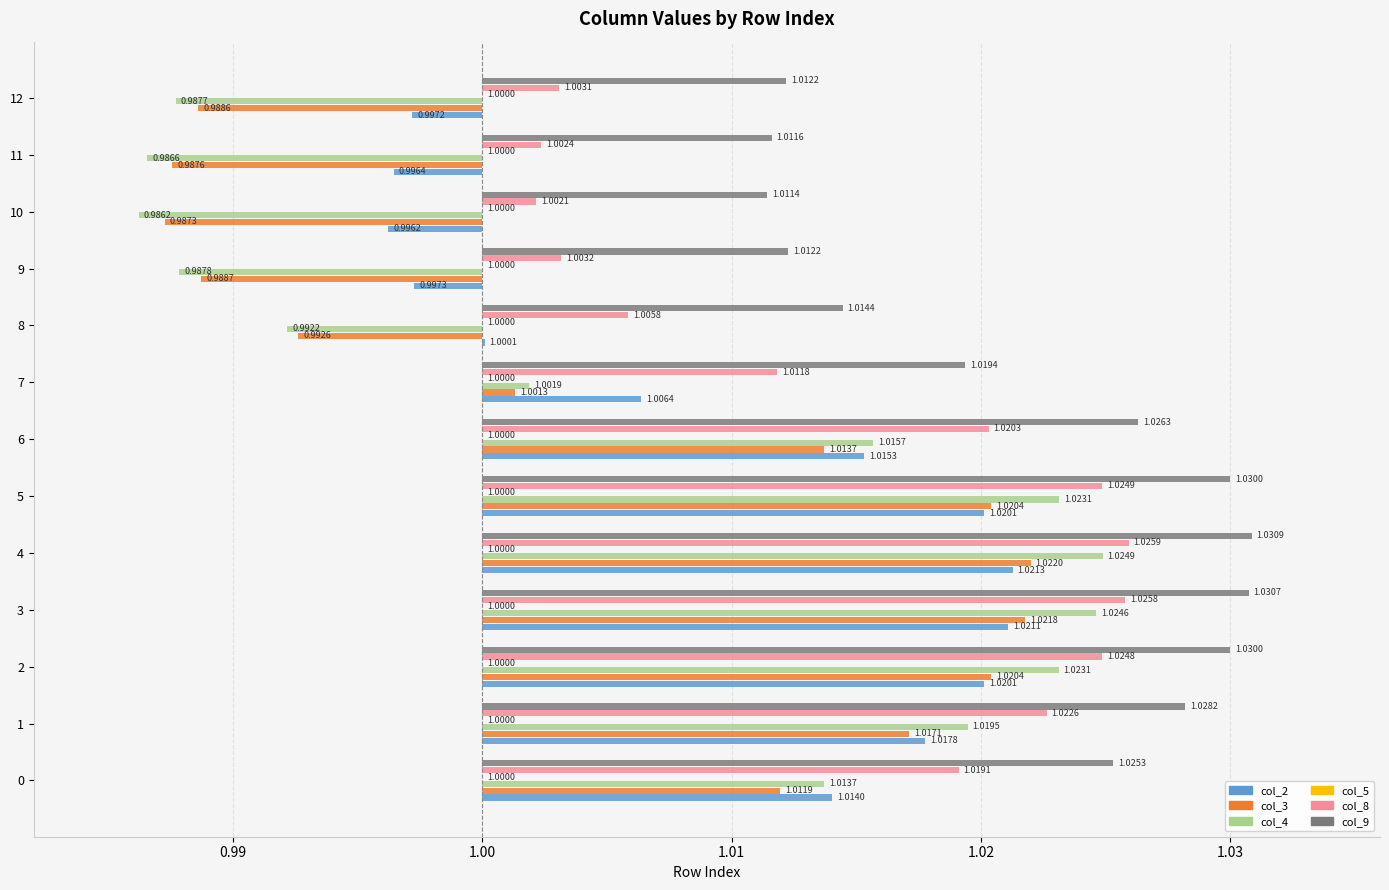

True or false: col_2 has a value of 0.0 at 2.

True